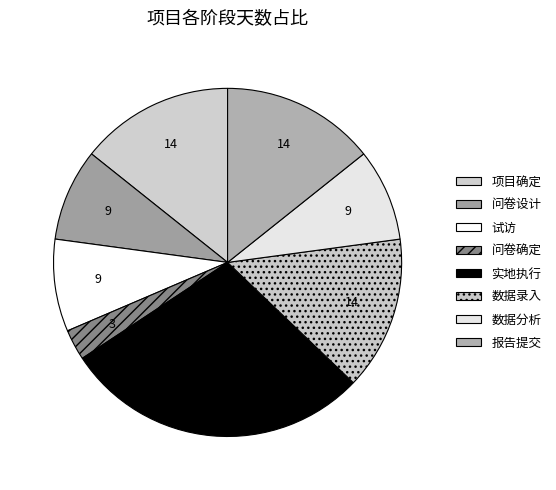

To the nearest percent, what is the combined percentage of 项目确定 and 数据录入?

29%